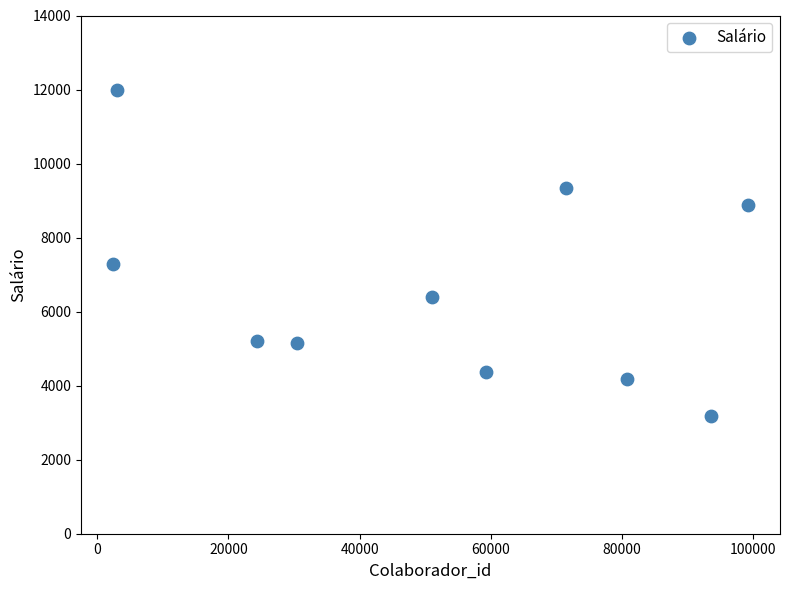

What is the average X value?

51532.8